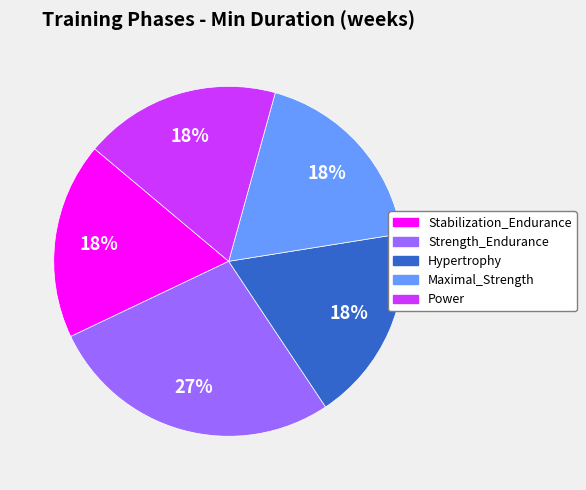

How many segments does this pie chart have?

5